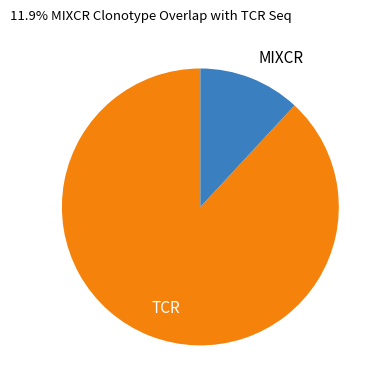

Is there a majority slice in this chart?

Yes